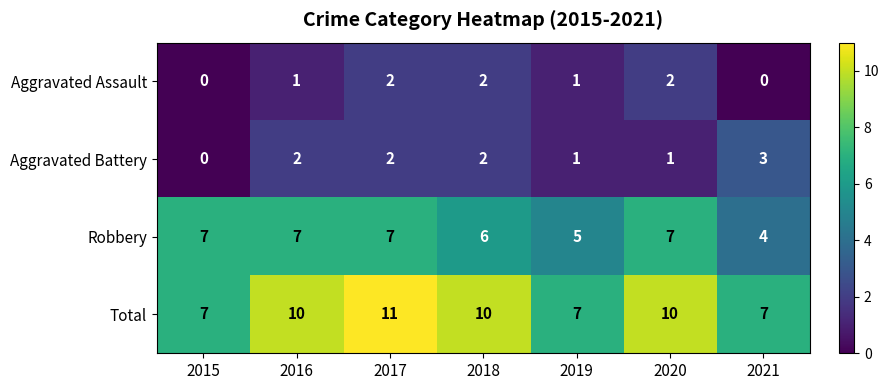

The value of Aggravated Assault at 2017 is 1. True or false?

False